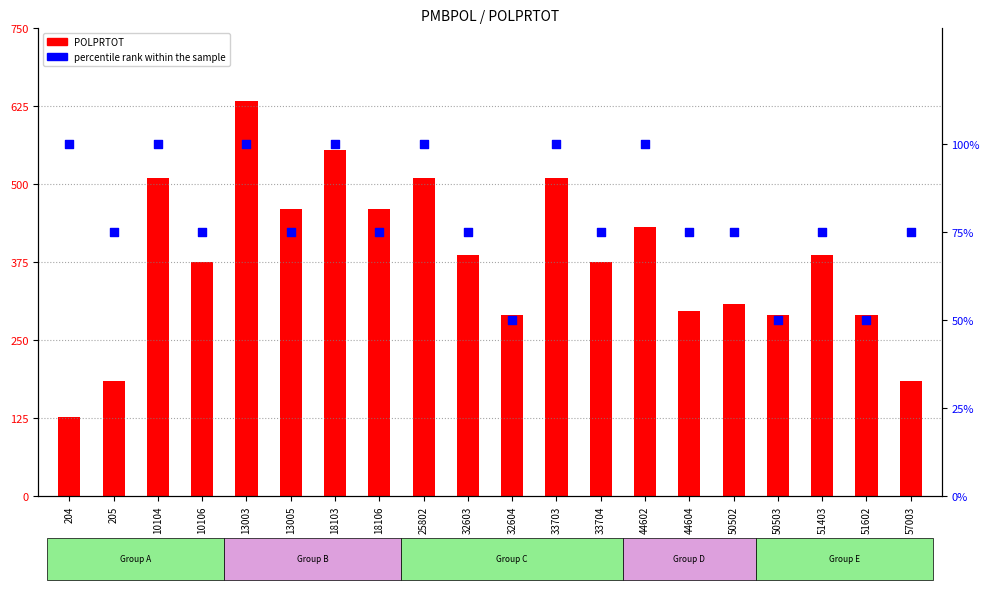

Which series reaches the maximum Y coordinate?

POLPRTOT